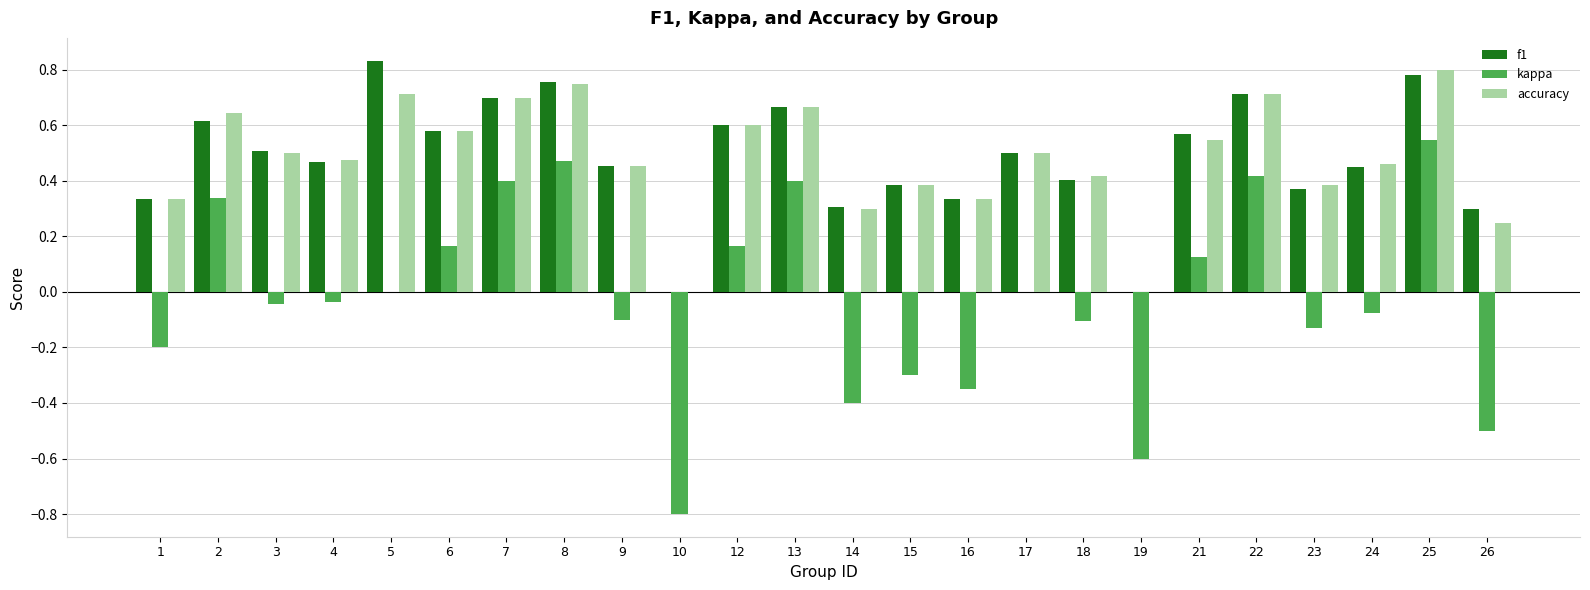

At which category is the sum across all series the highest?

25